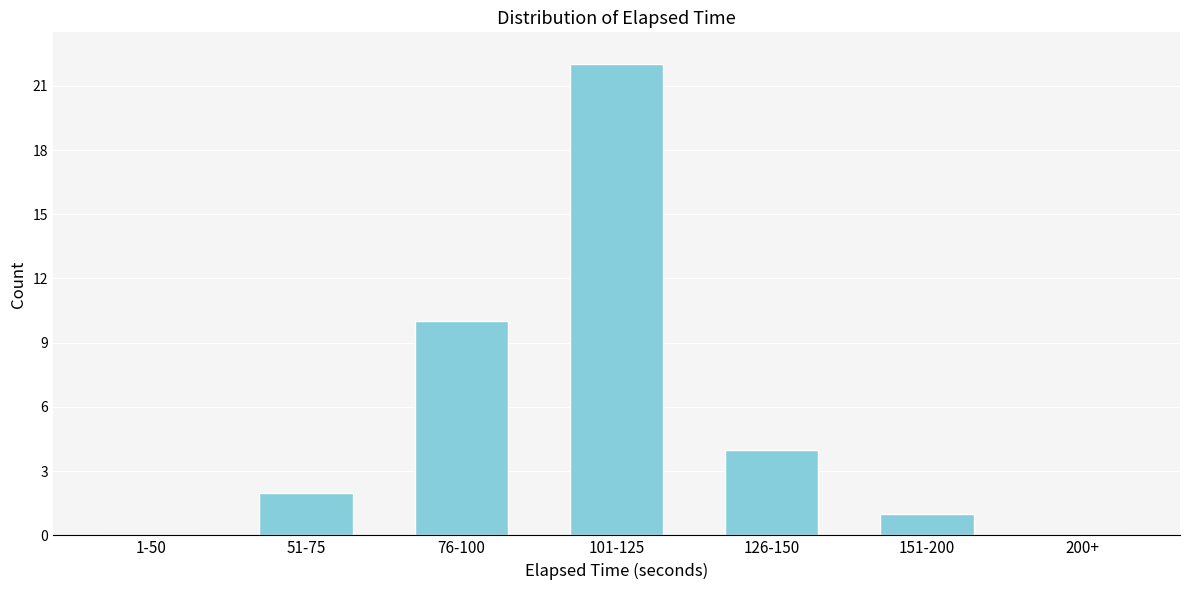

Reading left to right, what are all the values shown in this chart?

1-50=0	51-75=2	76-100=10	101-125=22	126-150=4	151-200=1	200+=0